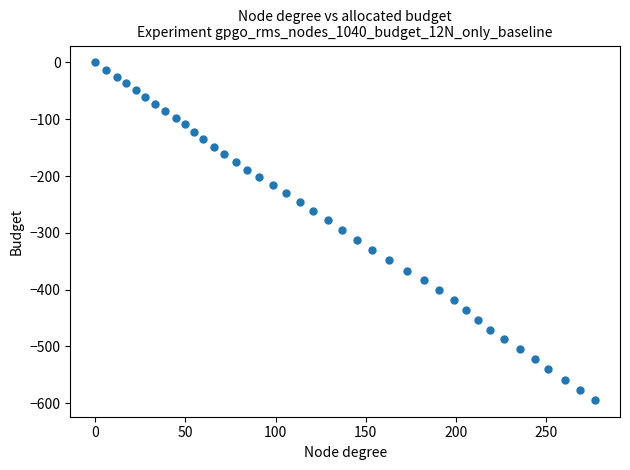

What is the range of X values (max minus min)?

277.1